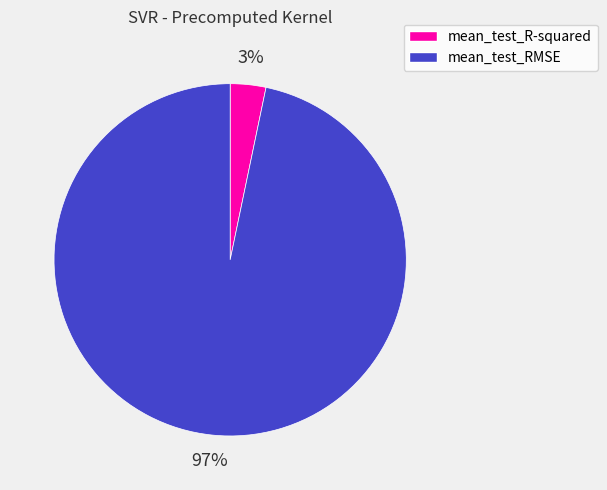

Combined, do mean_test_R-squared and mean_test_RMSE account for over 50%?

Yes